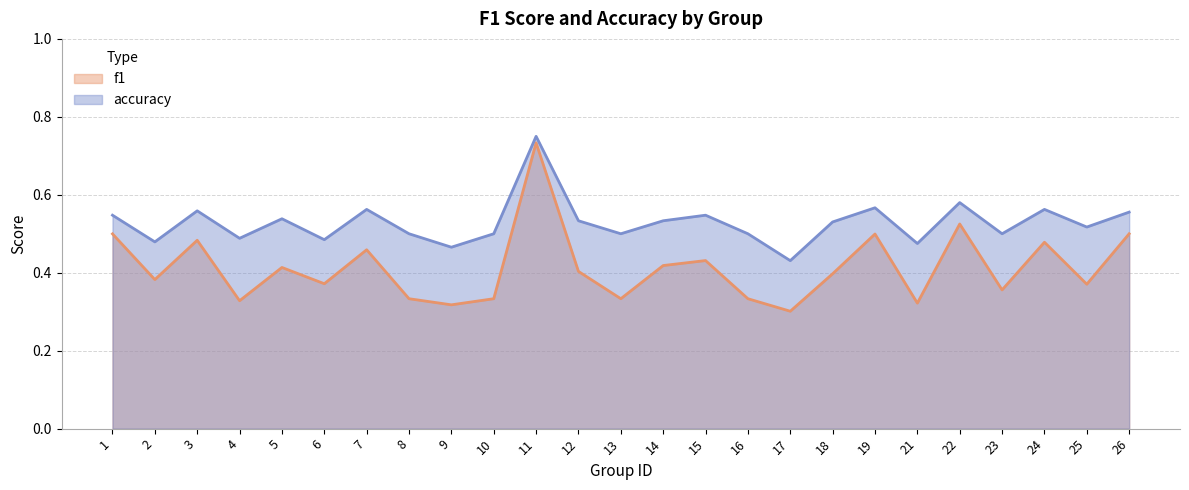

In f1, how many points are lower than both neighbors (excluding endpoints)?

9